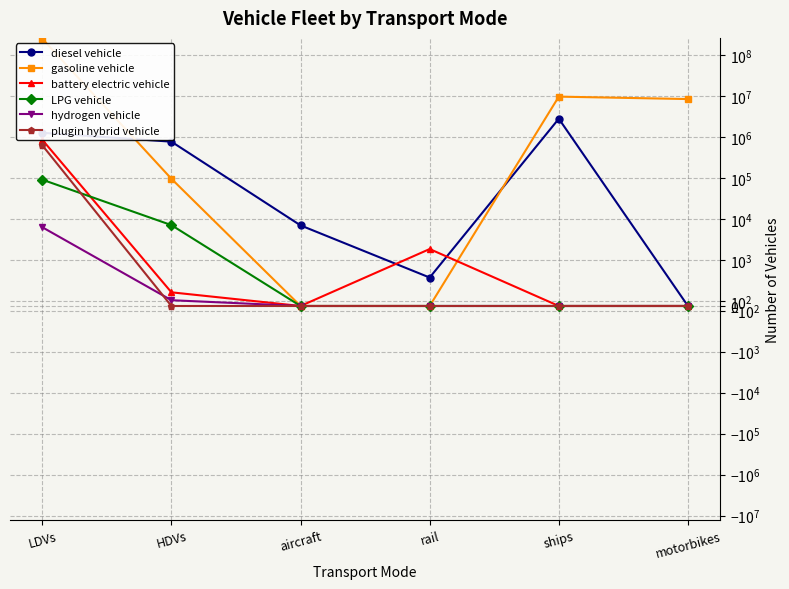

At how many categories does at least one series exceed 94311711?

1